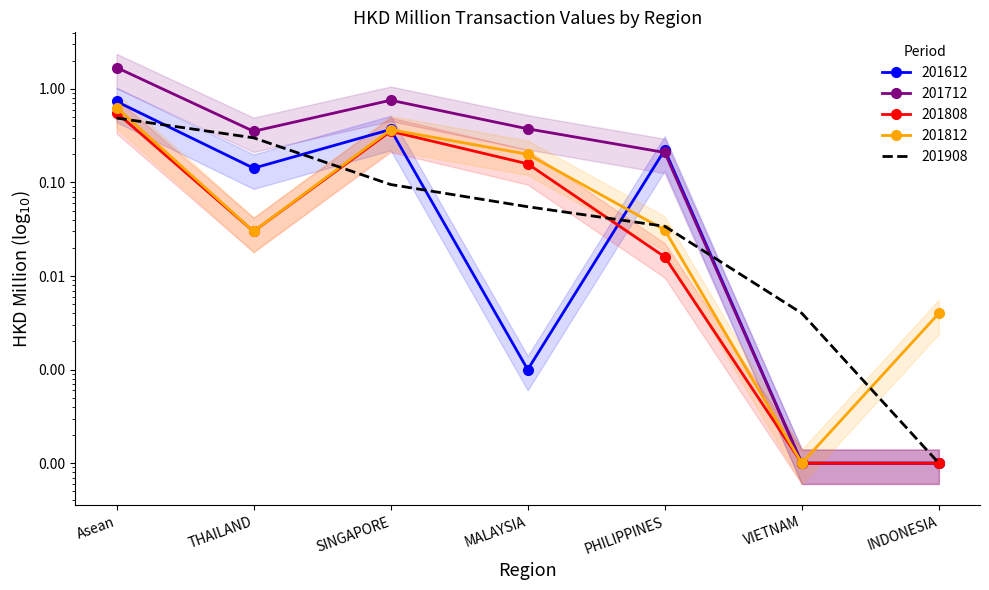

At which category does 201812 reach its first local peak?

SINGAPORE